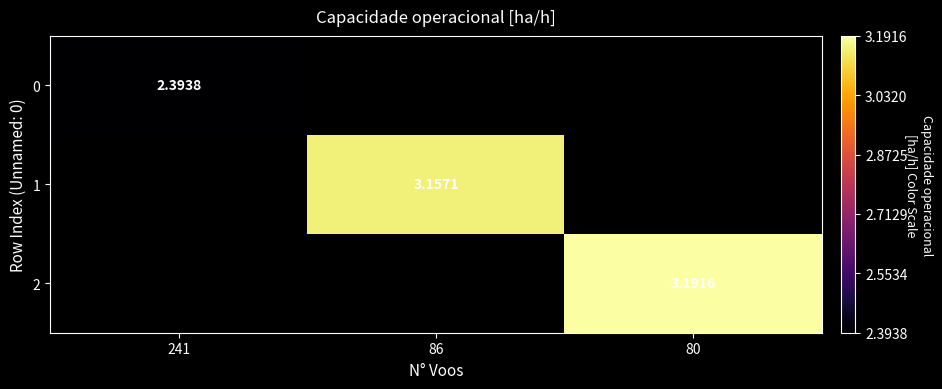

What is the minimum value shown in the chart?

2.4